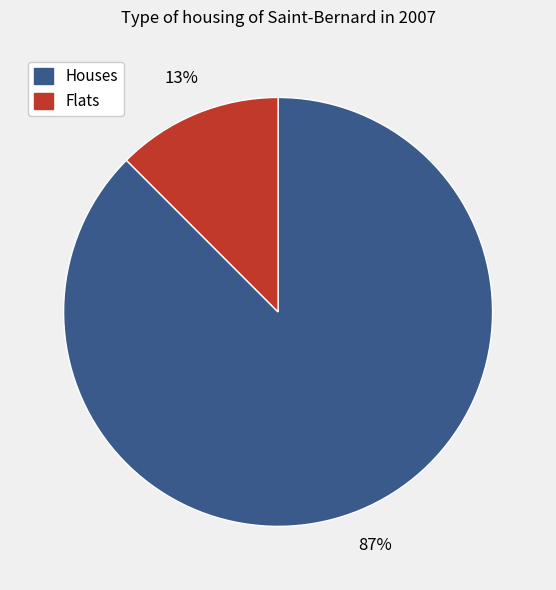

Is there any slice that represents more than half of the pie?

Yes